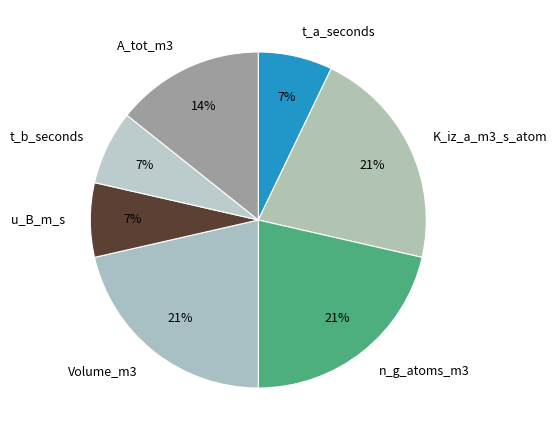

How many segments does this pie chart have?

7